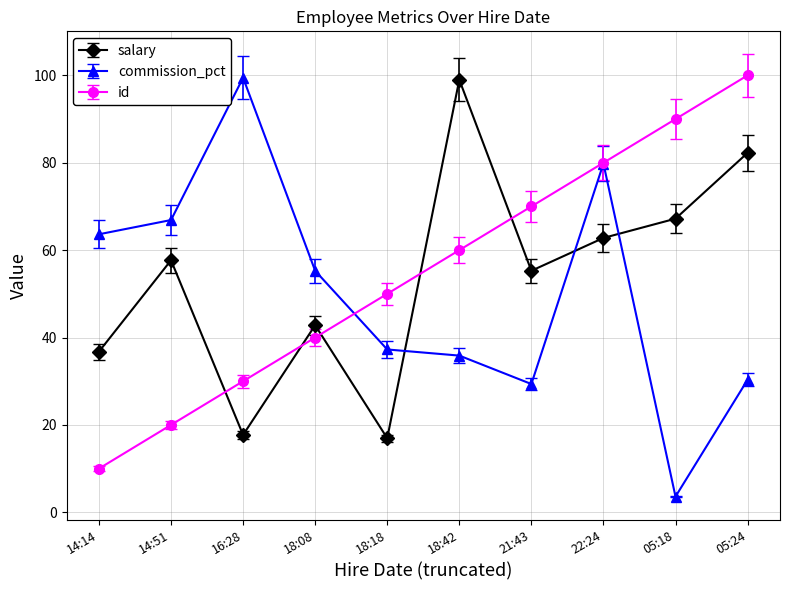

Reading right to left, extract all data points from this chart.

salary: 82.3	67.2	62.8	55.3	99.0	16.9	42.8	17.7	57.7	36.8
commission_pct: 30.3	3.6	79.8	29.4	35.9	37.3	55.3	99.5	66.9	63.6
id: 100.0	90.0	80.0	70.0	60.0	50.0	40.0	30.0	20.0	10.0